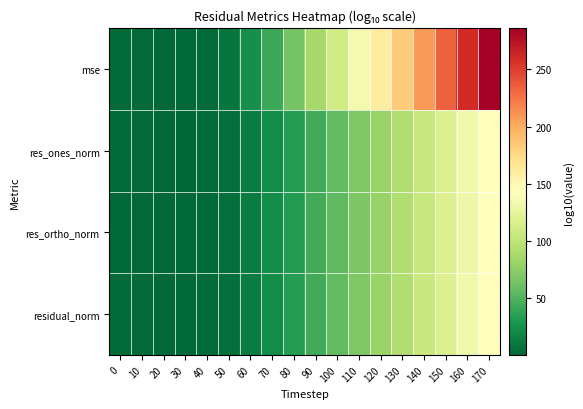

Which series has the widest spread of values?

mse